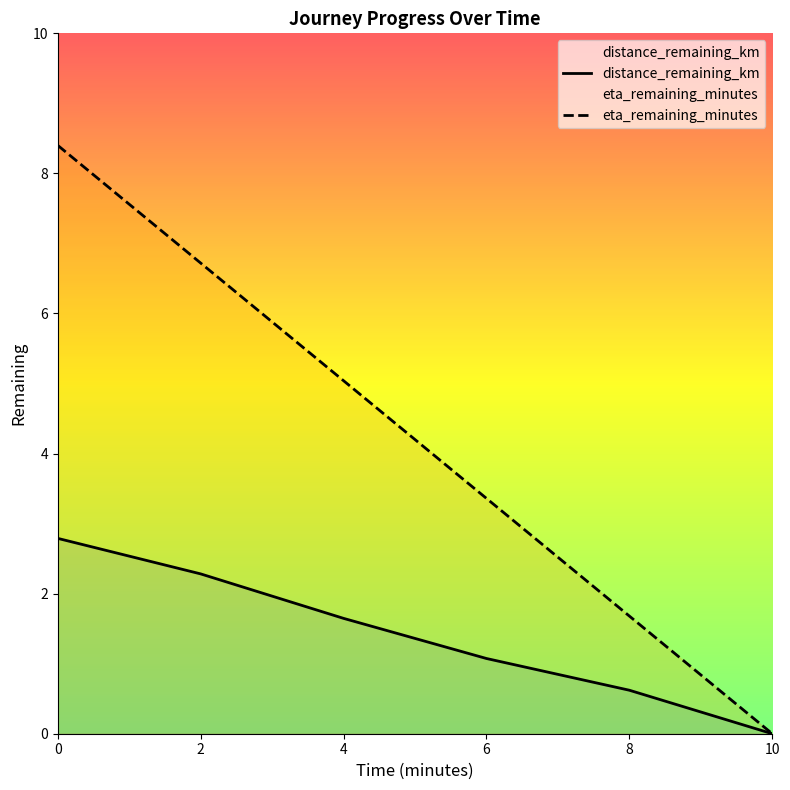

True or false: distance_remaining_km and eta_remaining_minutes intersect in this chart.

False